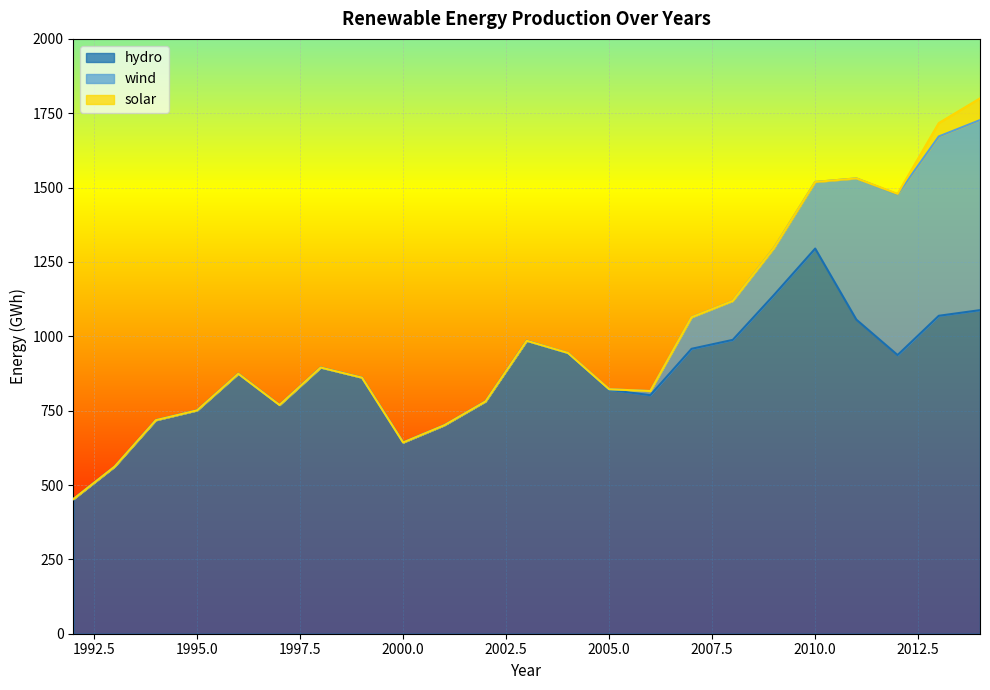

What is the sum of all wind values?

2893